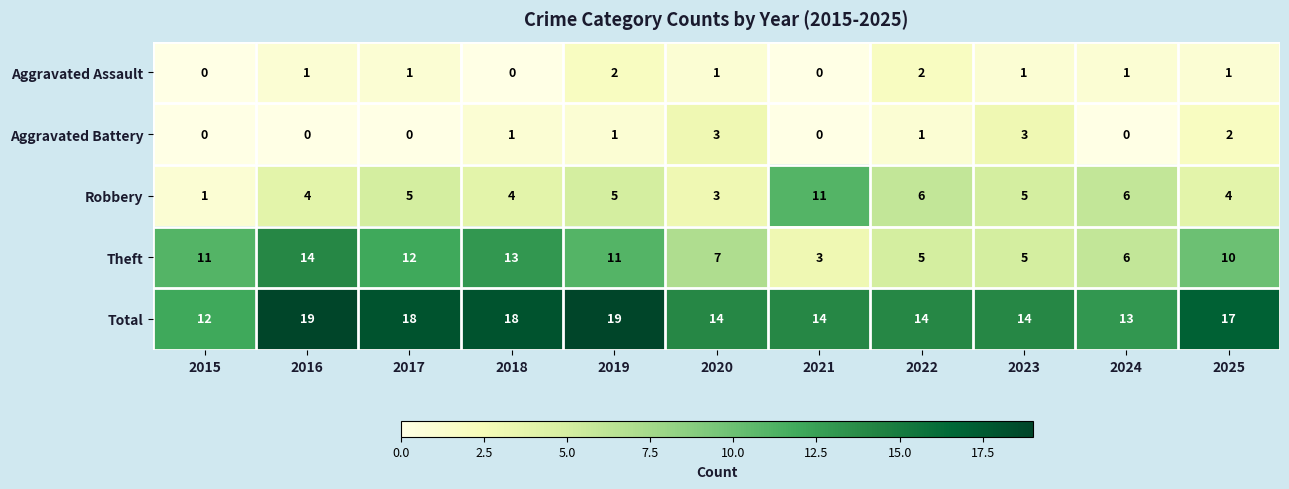

What is the maximum value shown in the chart?

19